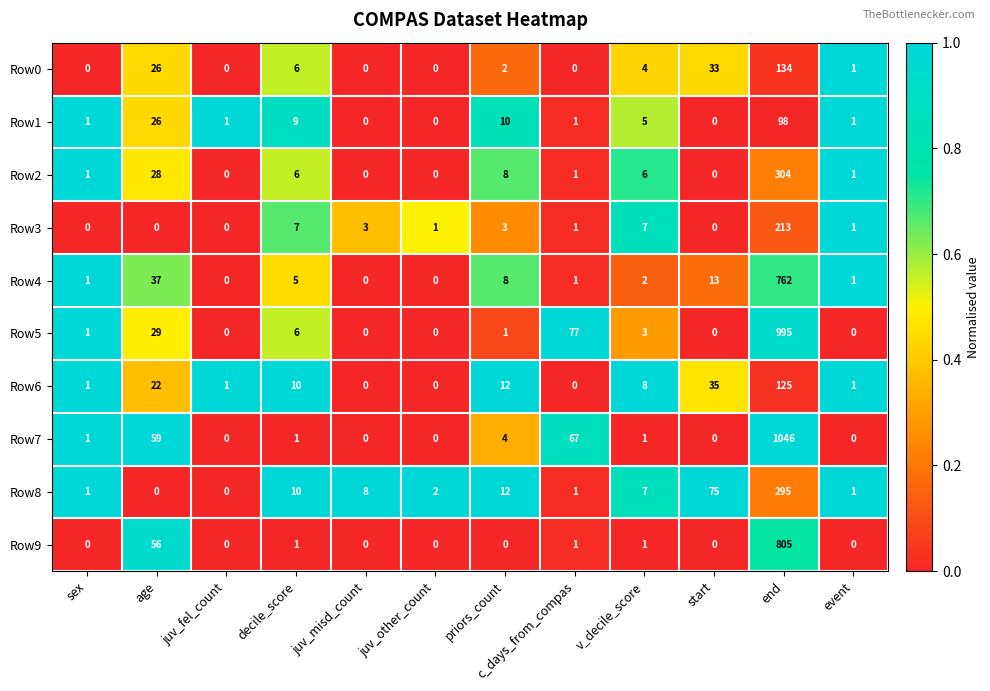

At which category does the chart reach its peak across all series?

end